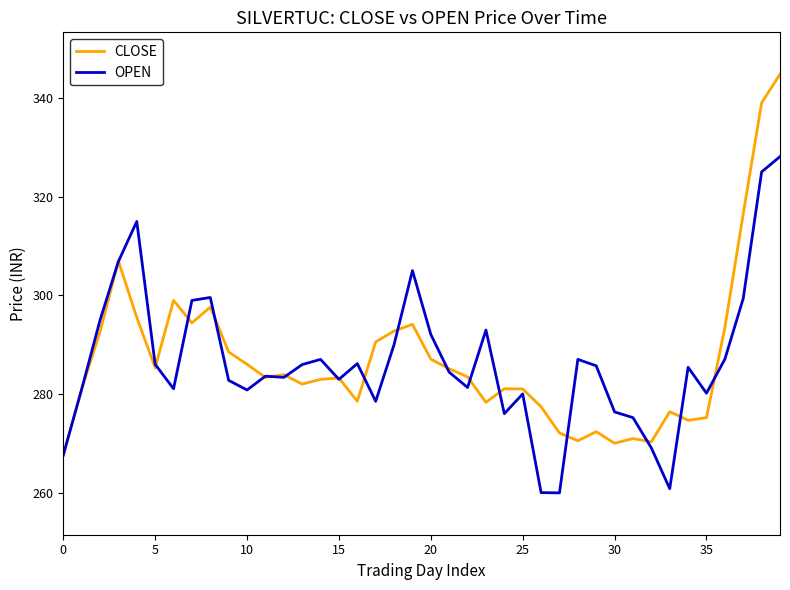

What is the difference between the maximum and minimum values in the CLOSE series?

77.2